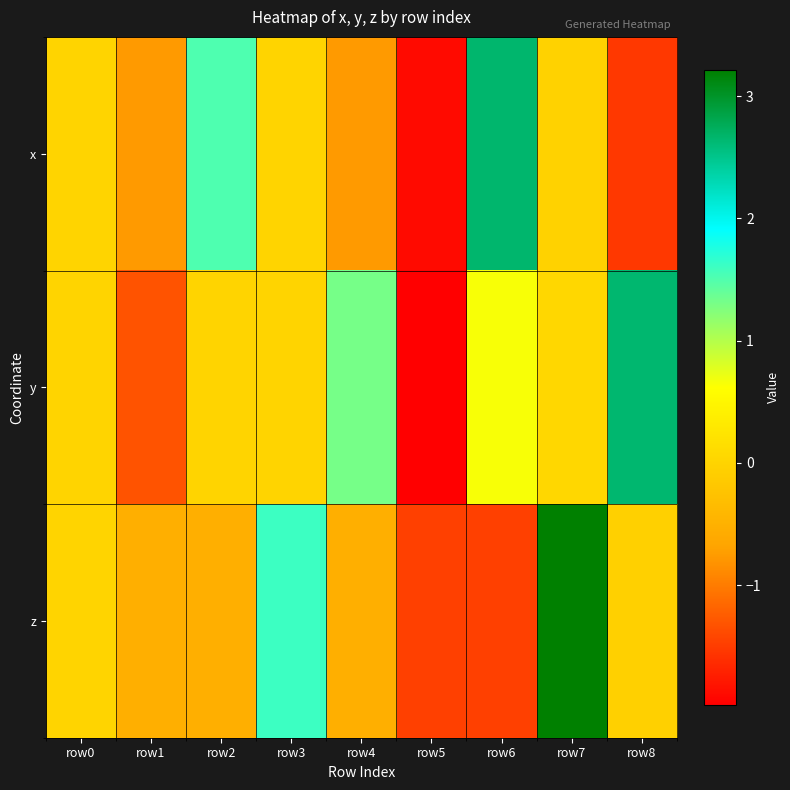

List the series in order of their overall mean, lowest first.

x, z, y